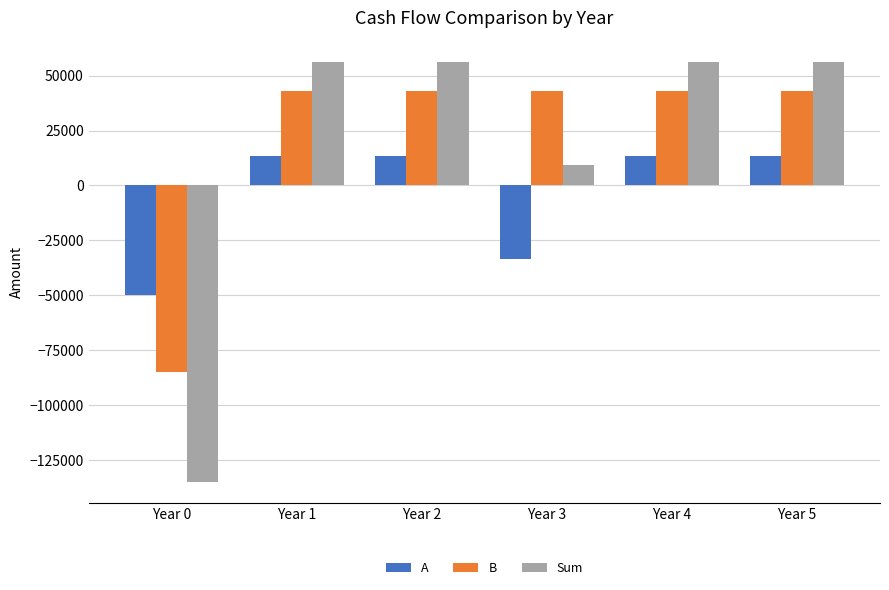

Which series has the widest spread of values?

Sum